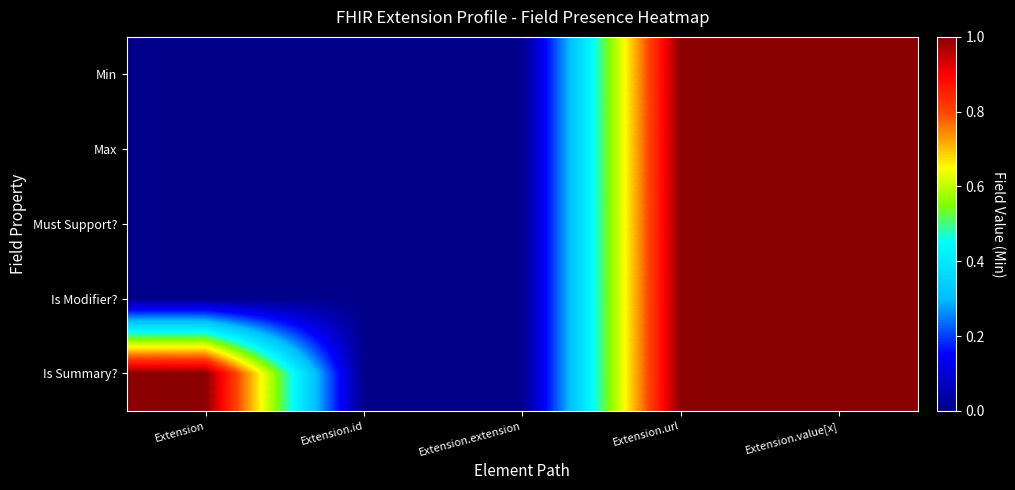

Reading left to right, what are all the values shown in this chart?

Min: Extension=0	Extension.id=0	Extension.extension=0	Extension.url=1	Extension.value[x]=1
Max: Extension=0	Extension.id=0	Extension.extension=0	Extension.url=1	Extension.value[x]=1
Must Support?: Extension=0	Extension.id=0	Extension.extension=0	Extension.url=1	Extension.value[x]=1
Is Modifier?: Extension=0	Extension.id=0	Extension.extension=0	Extension.url=1	Extension.value[x]=1
Is Summary?: Extension=1	Extension.id=0	Extension.extension=0	Extension.url=1	Extension.value[x]=1